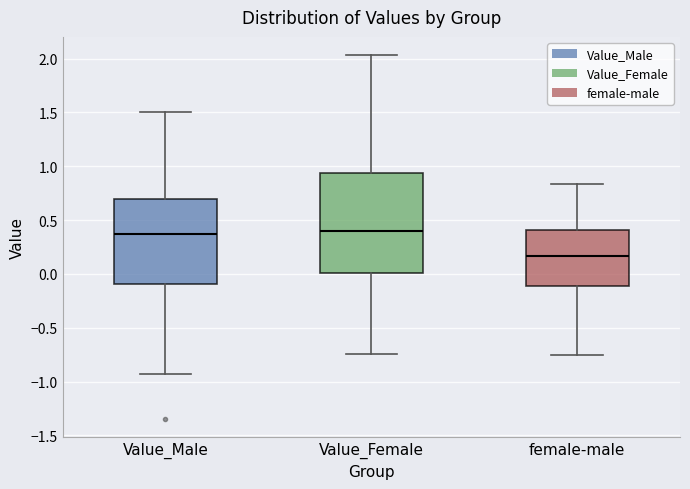

Where does the upper whisker of the box for female-male end on the y-axis? The values are not printed on the chart, so give them approximately, as read against the axis.

0.85